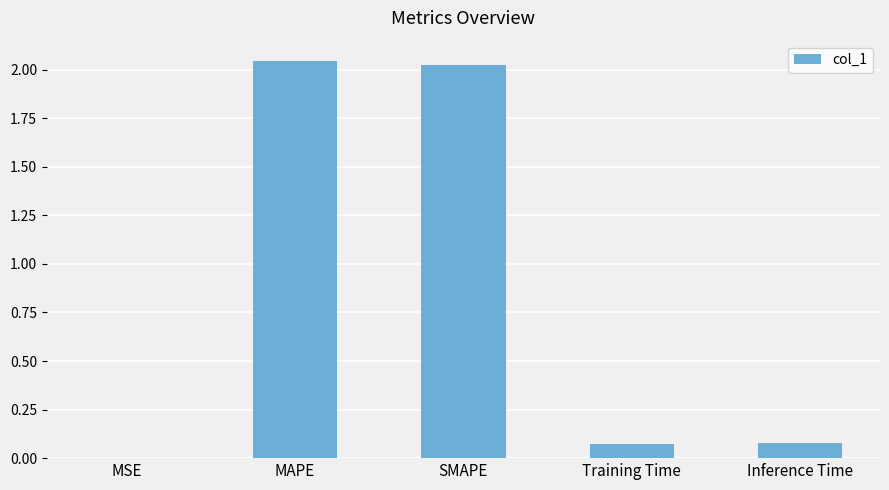

What is the sum of the values at SMAPE and MAPE?

4.1